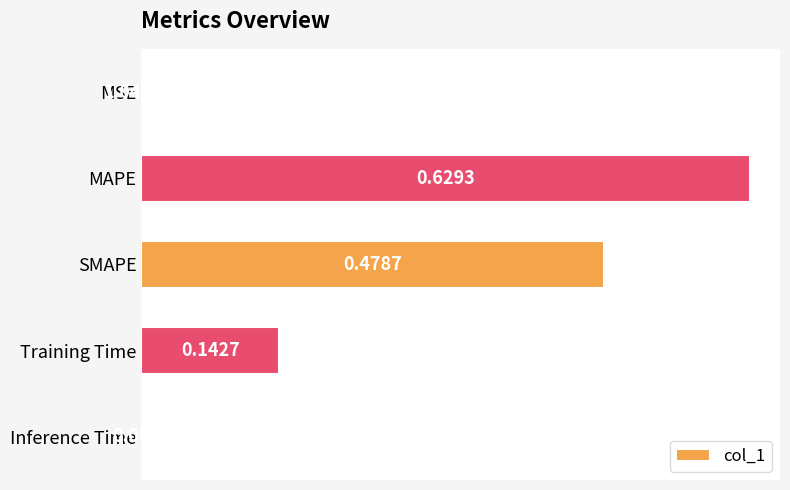

Between MSE and Training Time, which is larger?

Training Time